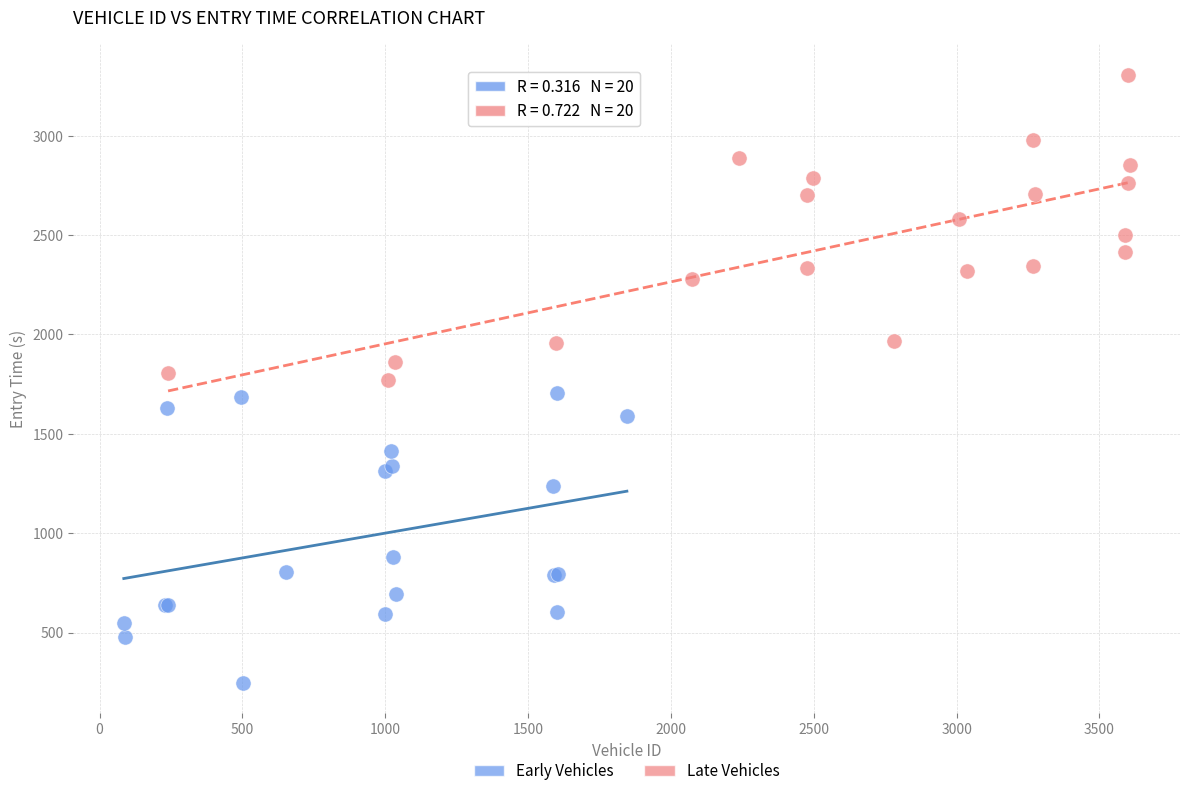

Which series has the largest Y range (max minus min)?

Late Vehicles